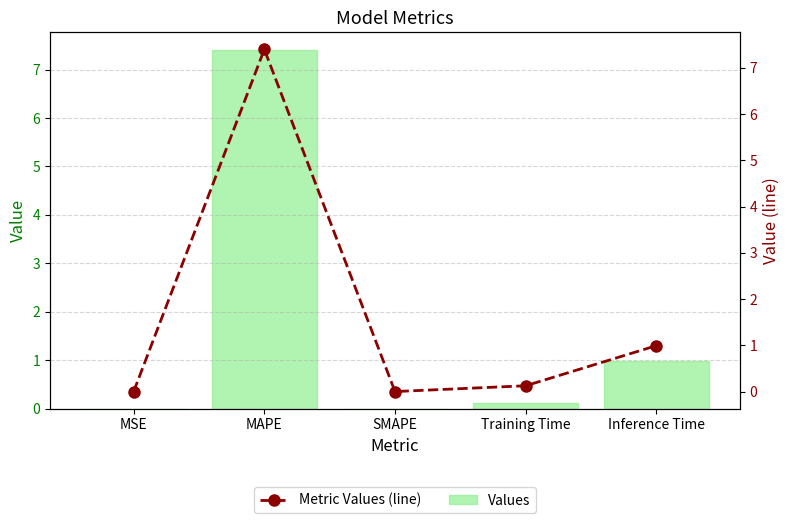

What is the total value across all series at Inference Time?

2.0